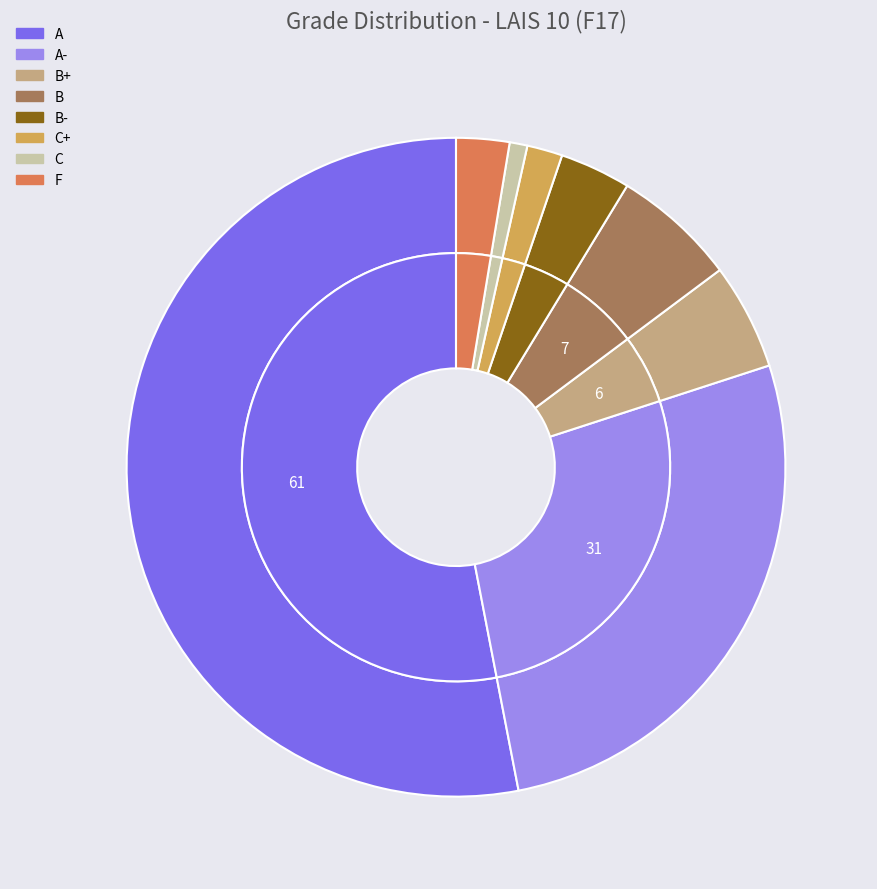

What percentage is the F slice, to the nearest percent?

3%